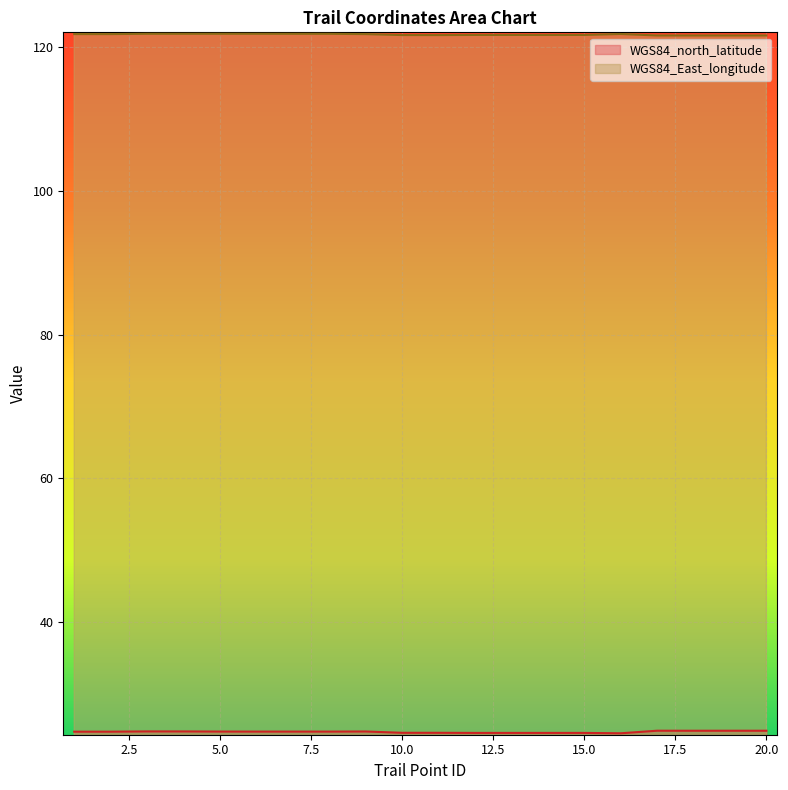

Count the WGS84_East_longitude values in the range 121 to 122.

20